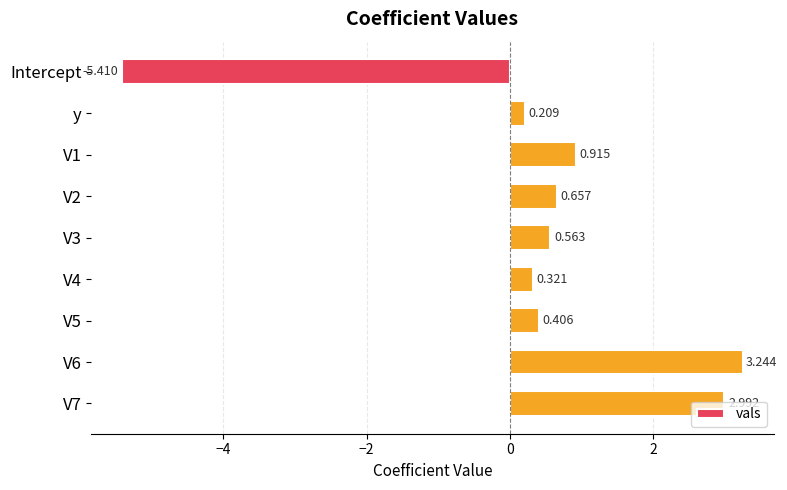

At which label is the value closest to -1?

y